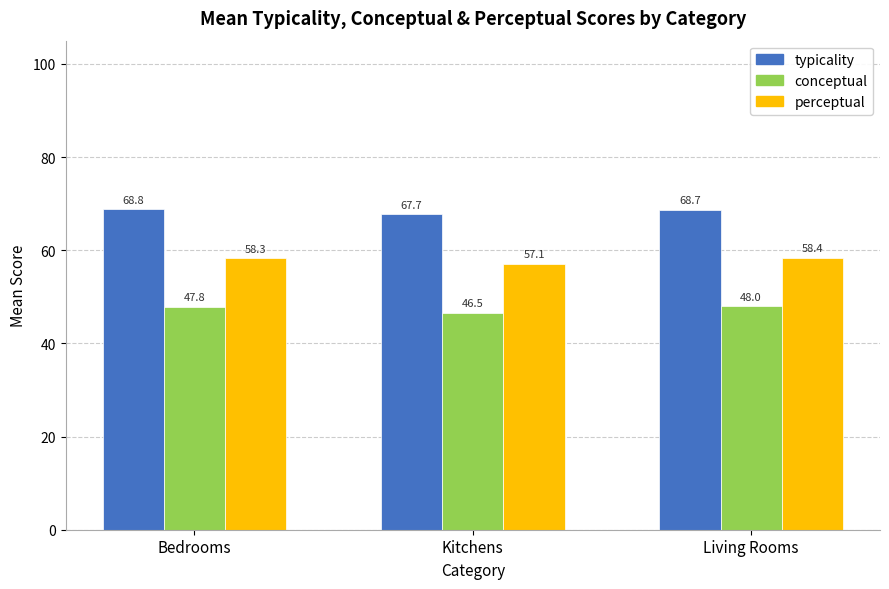

Rank the series by their maximum value, from highest to lowest.

typicality, perceptual, conceptual